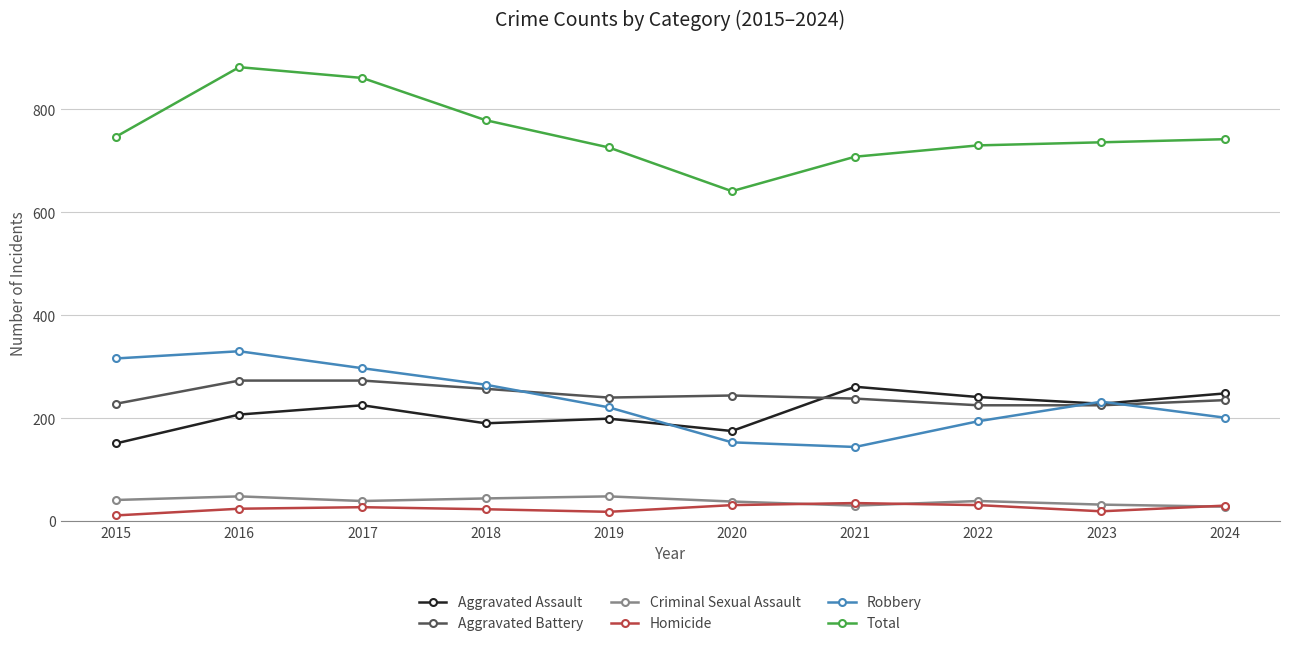

Is it true that Aggravated Battery equals 244 at 2020?

True